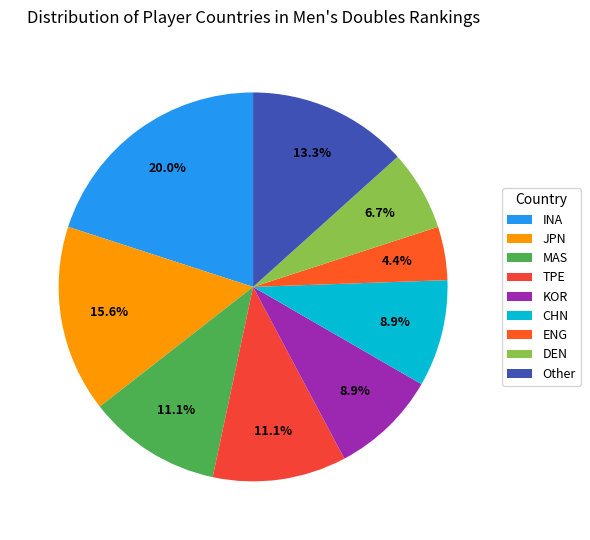

How many slices are in this pie chart?

9